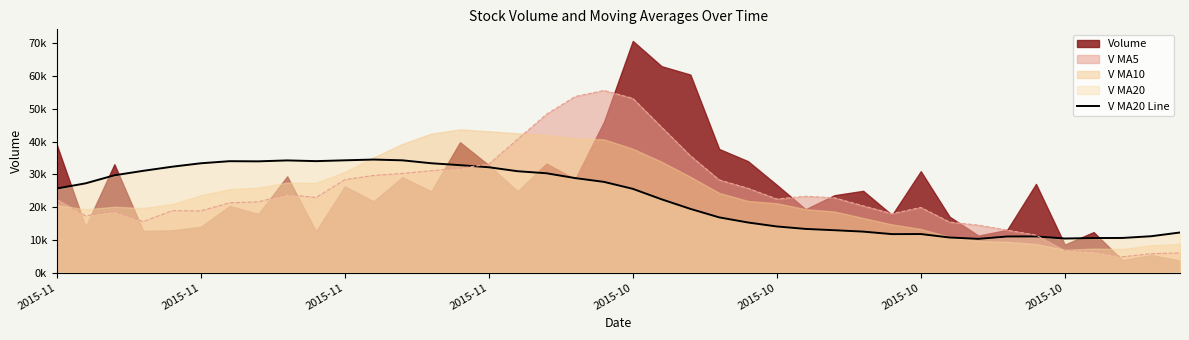

Where is the data nearest to the value 22421?

21